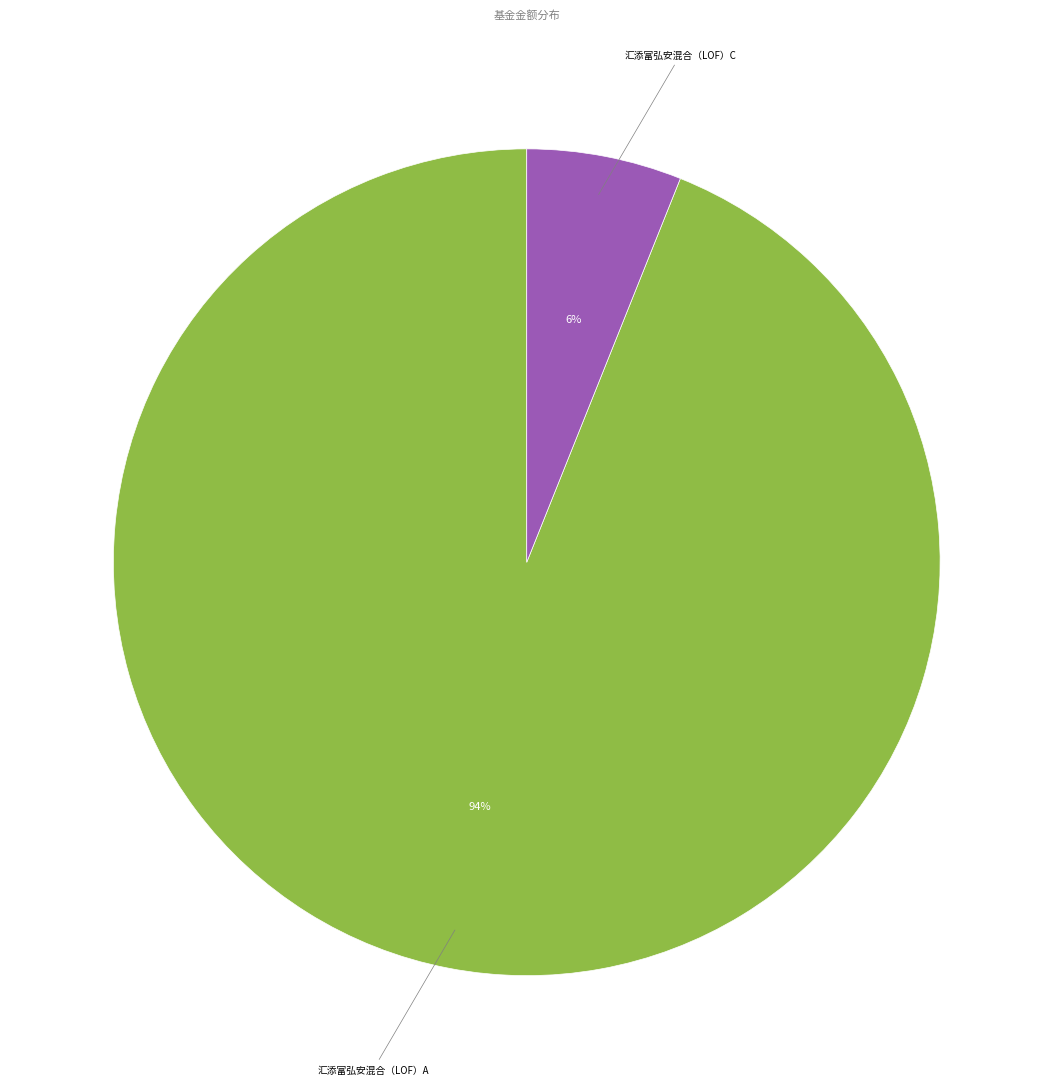

To the nearest percent, what is the average slice percentage?

50%